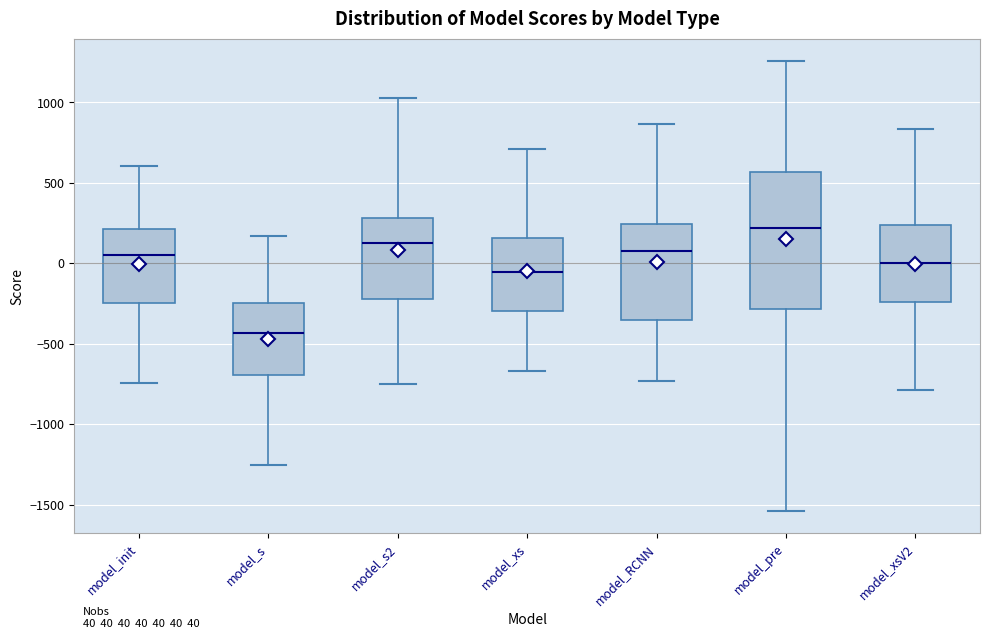

Which box's median line is the highest?

model_pre